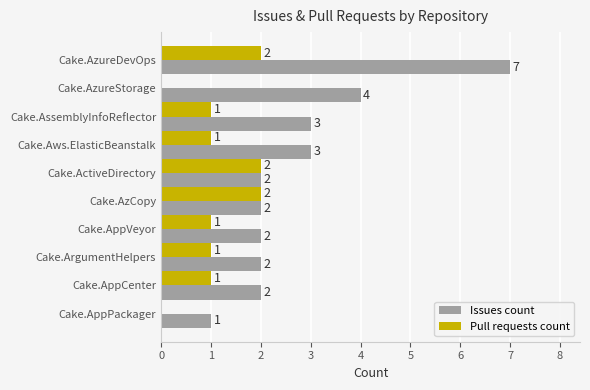

Count the number of categories in the chart.

10